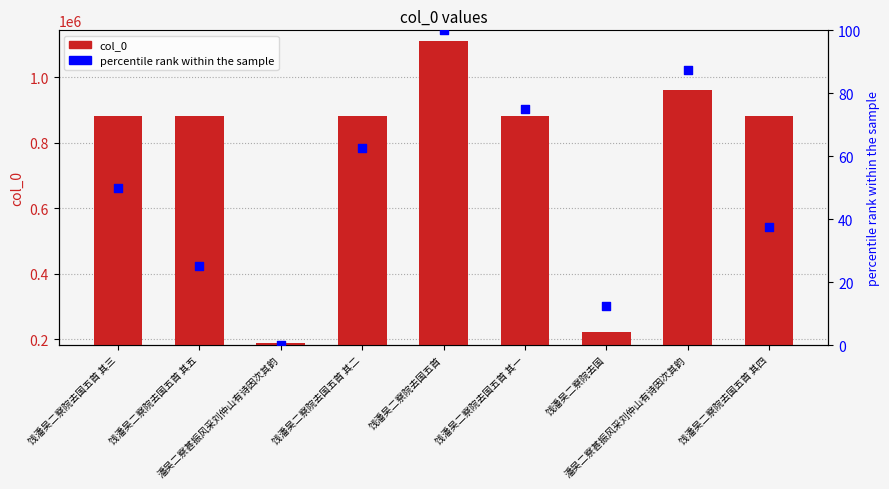

Which series has the largest Y range (max minus min)?

col_0